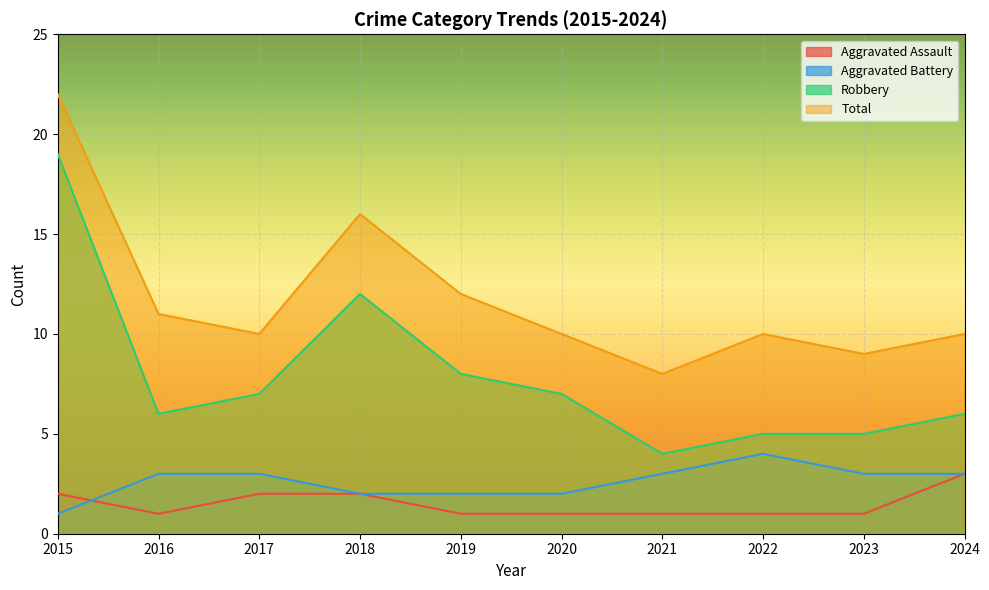

What is the smallest value displayed?

1